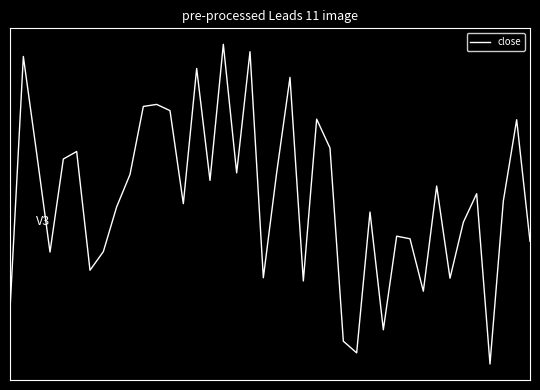

Does the chart have visible grid lines?

No